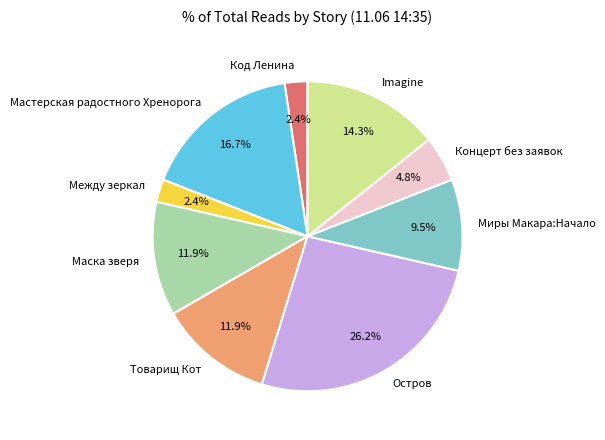

How much of the chart is everything except Мастерская радостного Хренорога?

83.3%